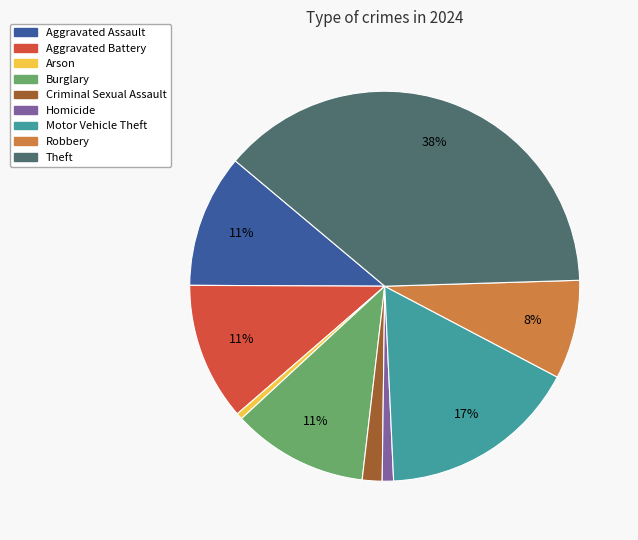

How many slices are in this pie chart?

9